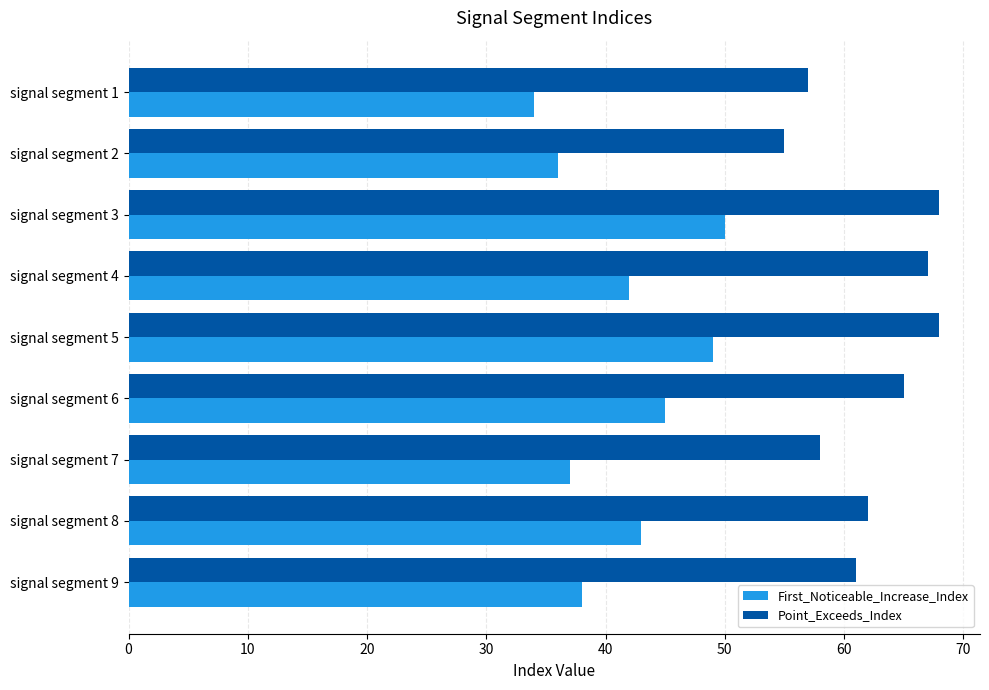

At signal segment 2, list the series in order from smallest to largest.

First_Noticeable_Increase_Index, Point_Exceeds_Index